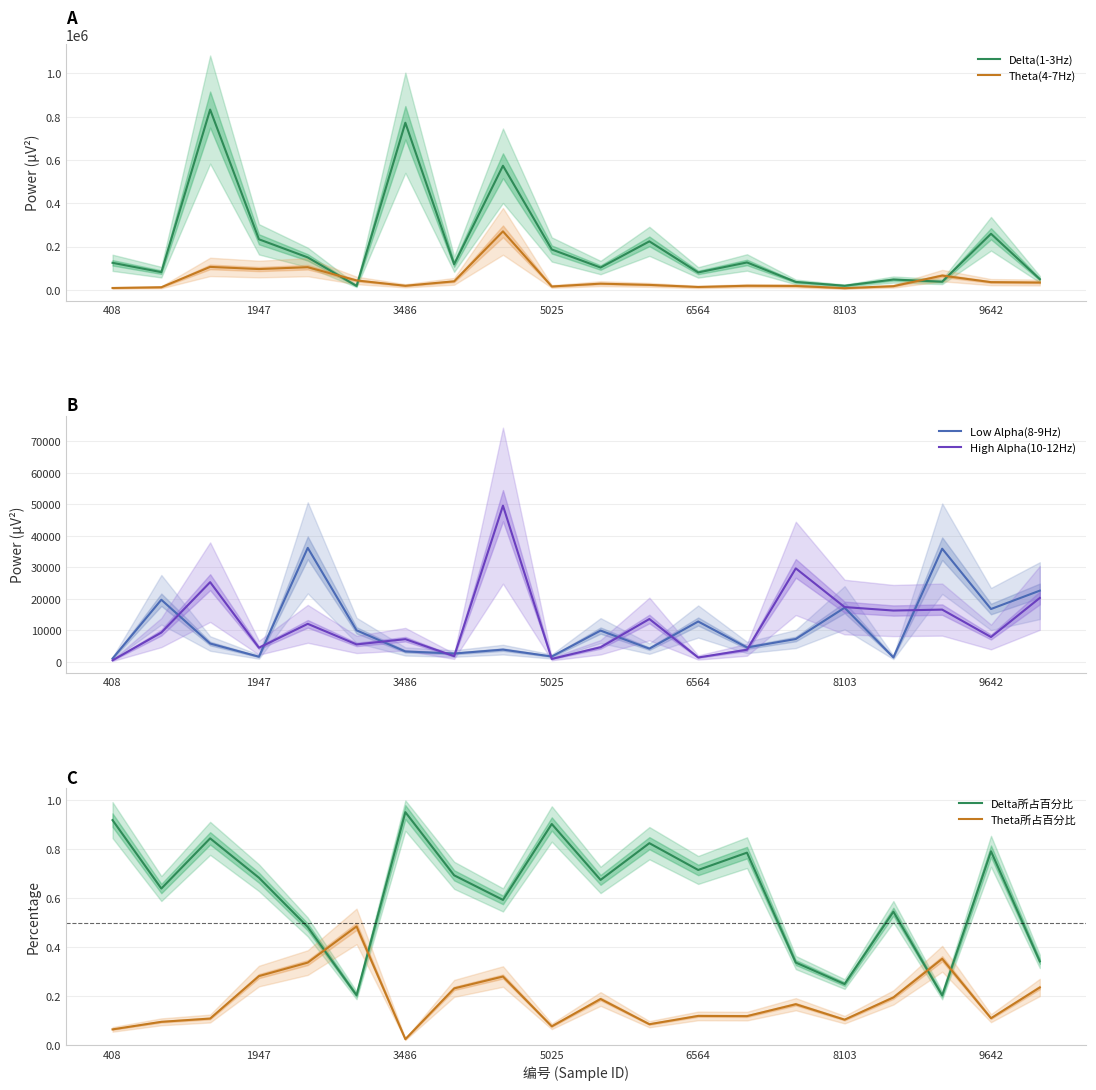

The High Alpha(10-12Hz) series shows 11308 at 9642. True or false?

False